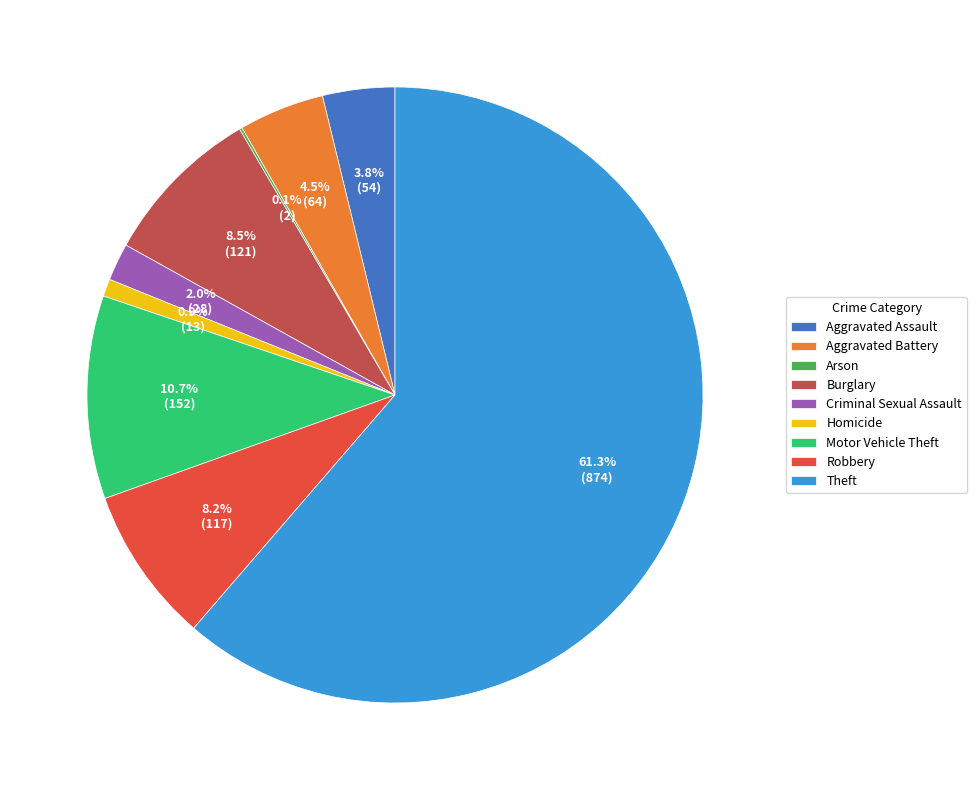

Which has a higher value, Homicide or Aggravated Battery?

Aggravated Battery